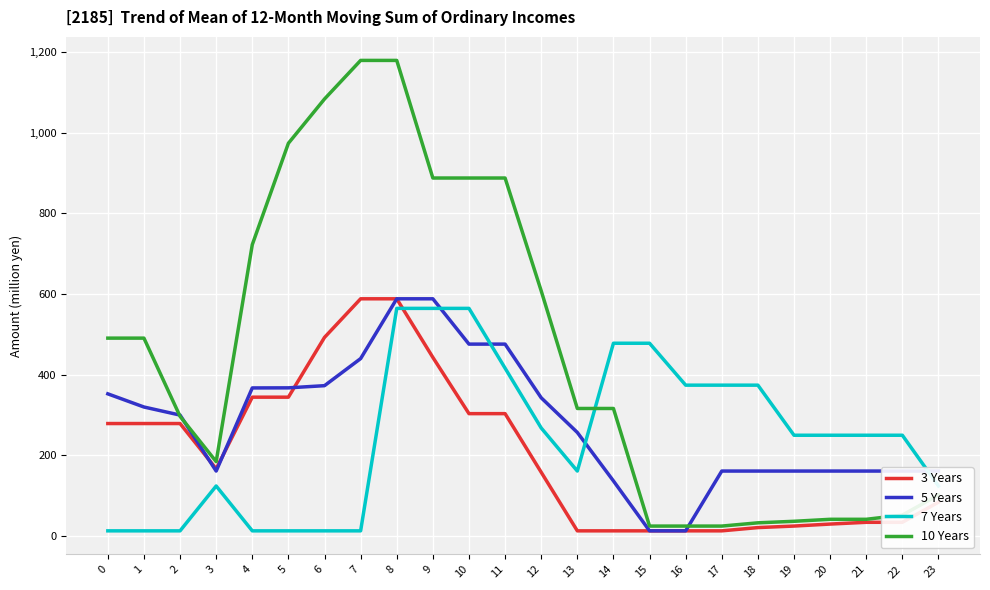

What is the difference between the maximum and minimum values in the 3 Years series?

576.2